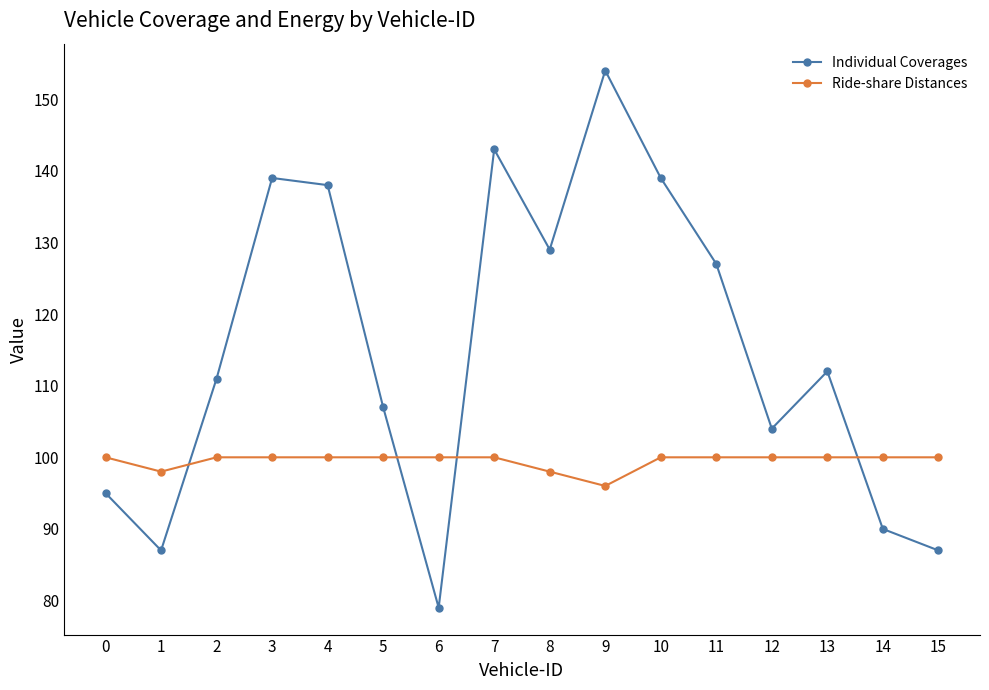

What are all the series names shown in the legend?

Individual Coverages, Ride-share Distances